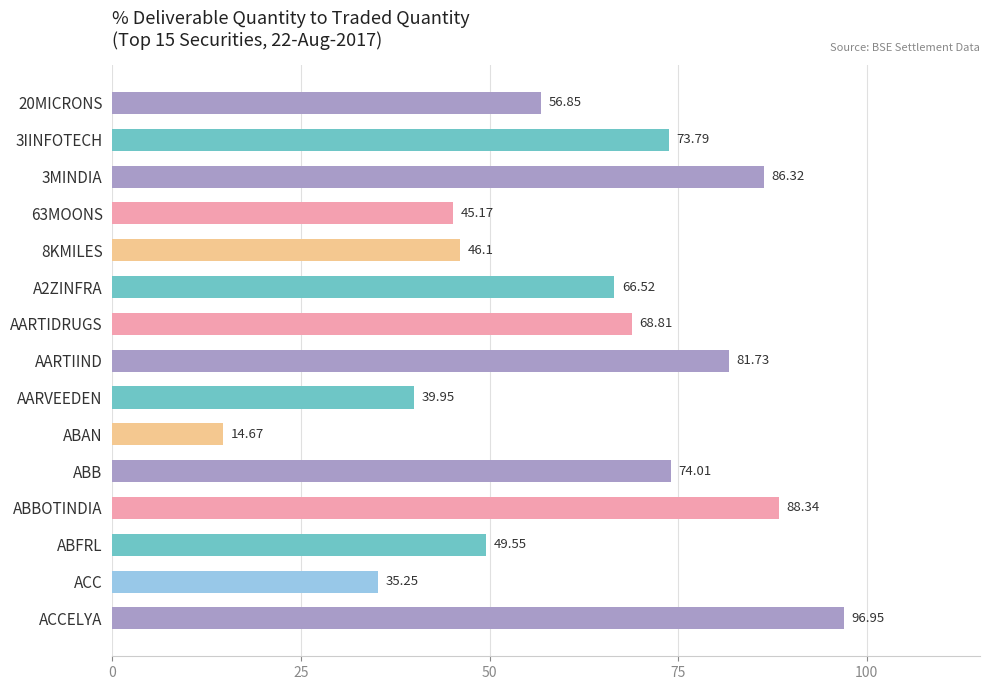

Rank the categories by value from highest to lowest.

ACCELYA, ABBOTINDIA, 3MINDIA, AARTIIND, ABB, 3IINFOTECH, AARTIDRUGS, A2ZINFRA, 20MICRONS, ABFRL, 8KMILES, 63MOONS, AARVEEDEN, ACC, ABAN